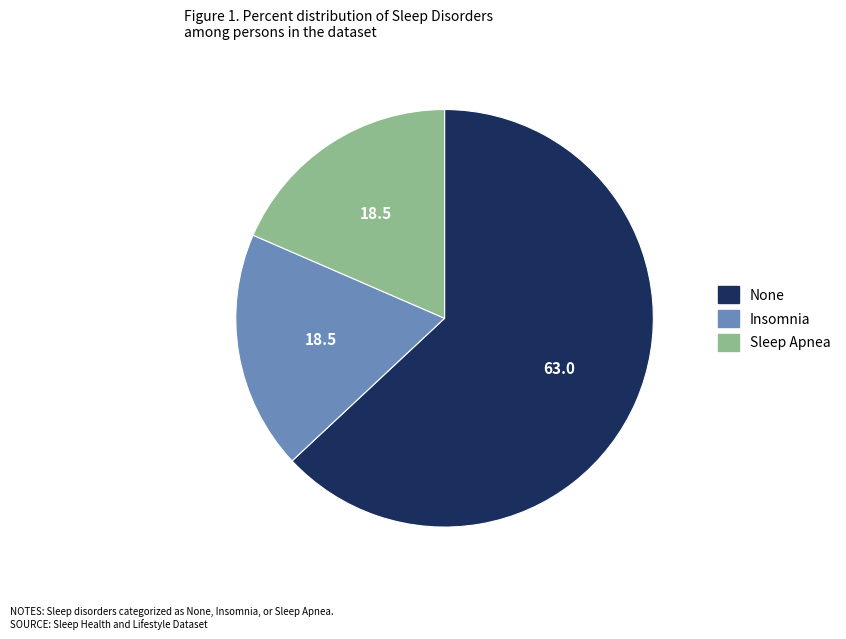

What is the ratio of the value at None to the value at Insomnia?

3.4